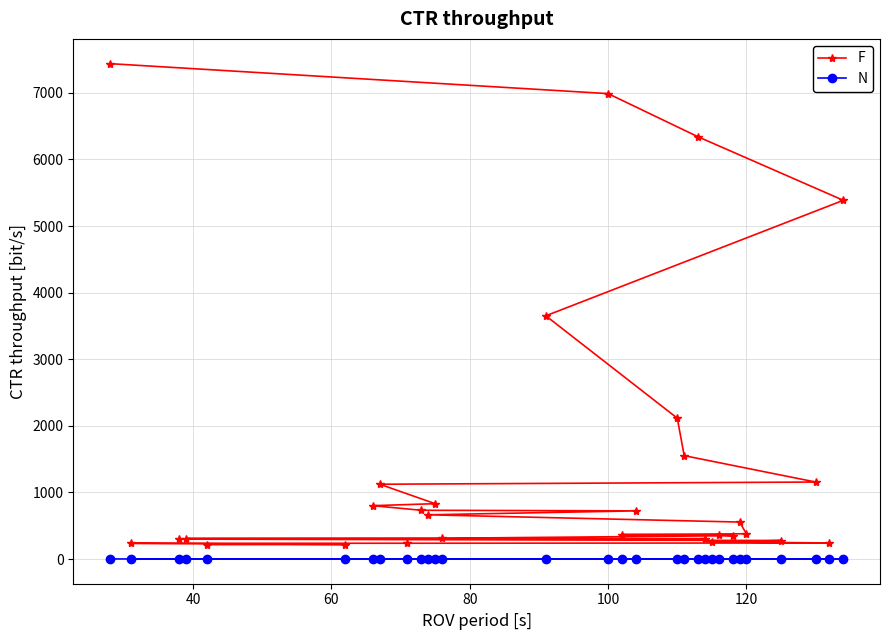

What is the value of the F point at the 10th from the left?

831